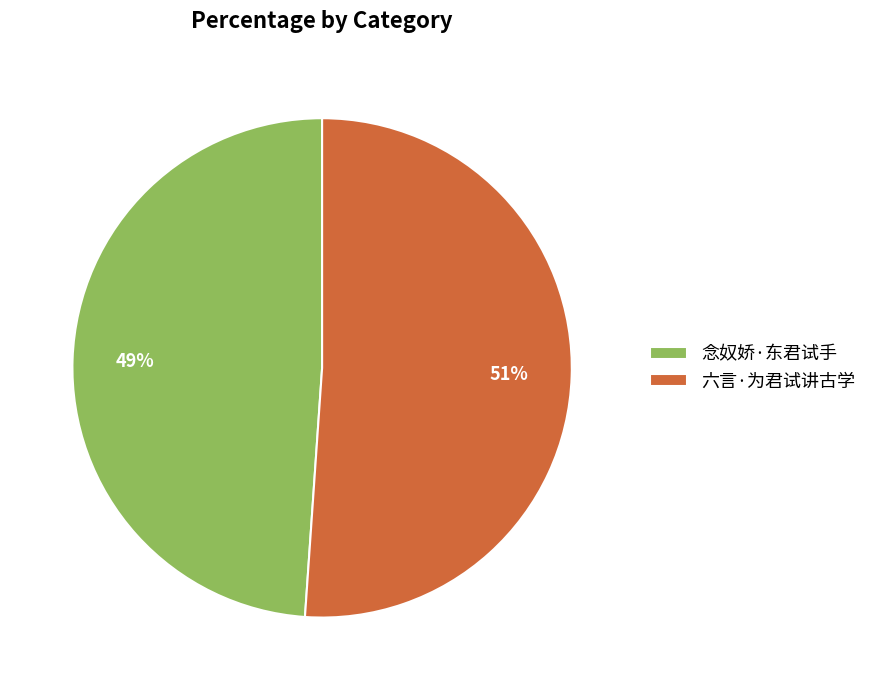

Do 念奴娇·东君试手 and 六言·为君试讲古学 together represent more than half of the pie?

Yes